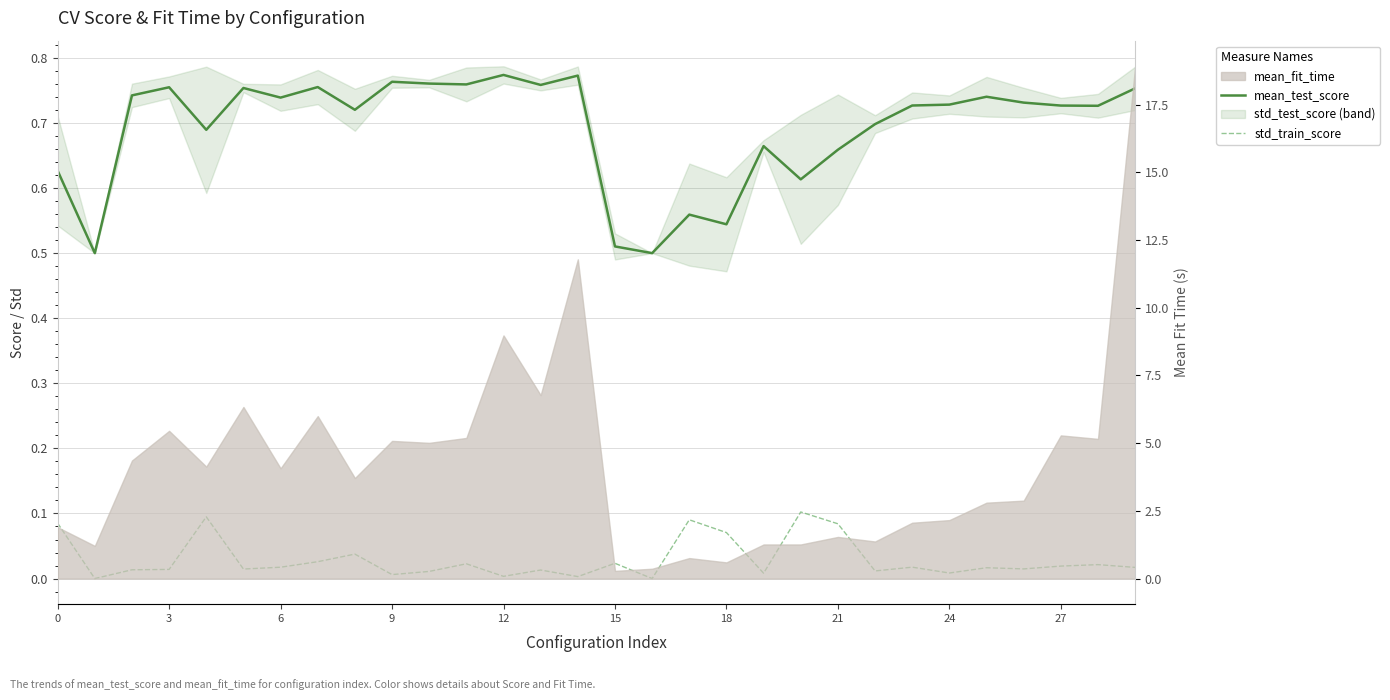

Which category has the highest value in the std_train_score series?

20